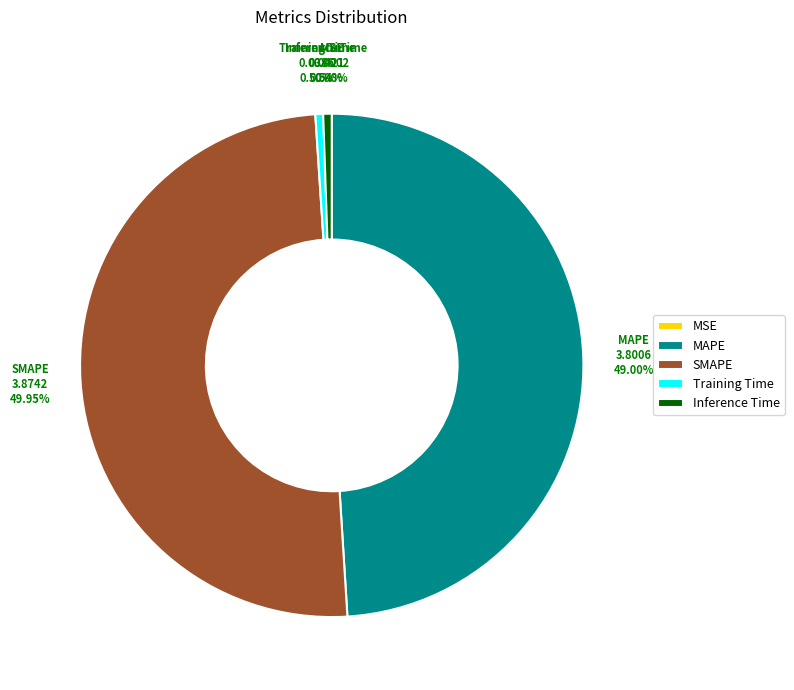

What is the largest slice in the pie chart?

SMAPE